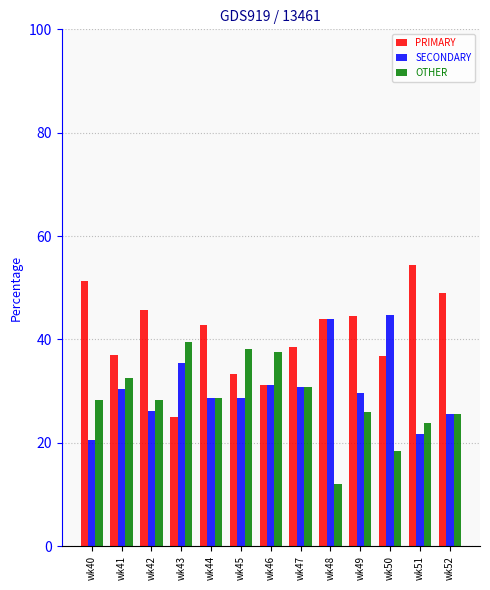

Which label corresponds to the smallest value in the chart?

wk48